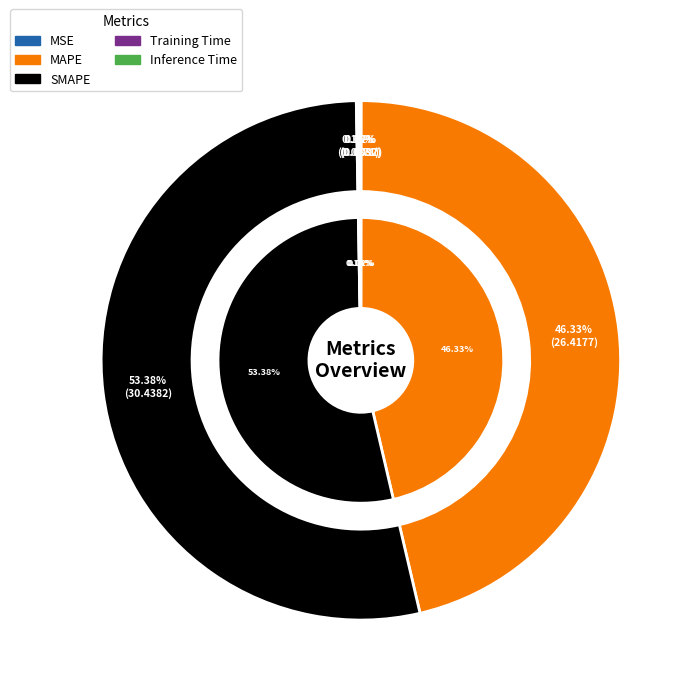

What is the change in value from MSE to MAPE?

+26.4